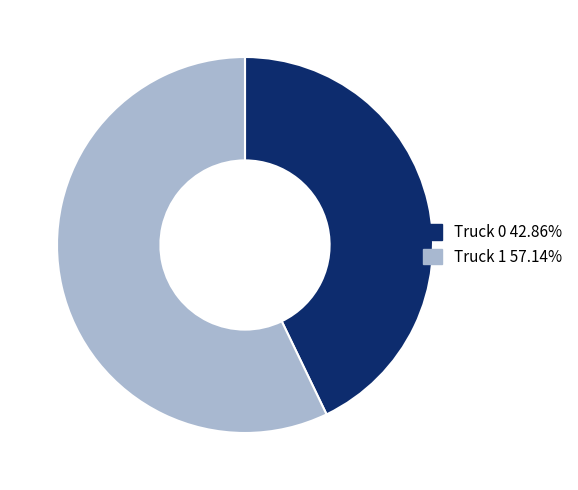

Is there a majority slice in this chart?

Yes